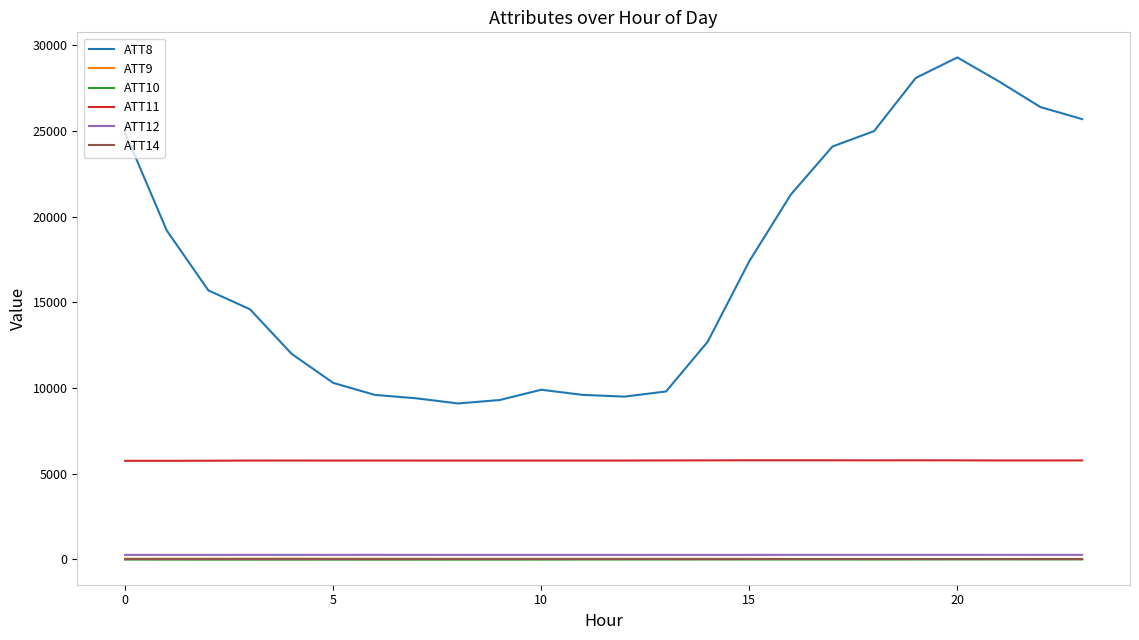

Which series has the largest range (max minus min)?

ATT8